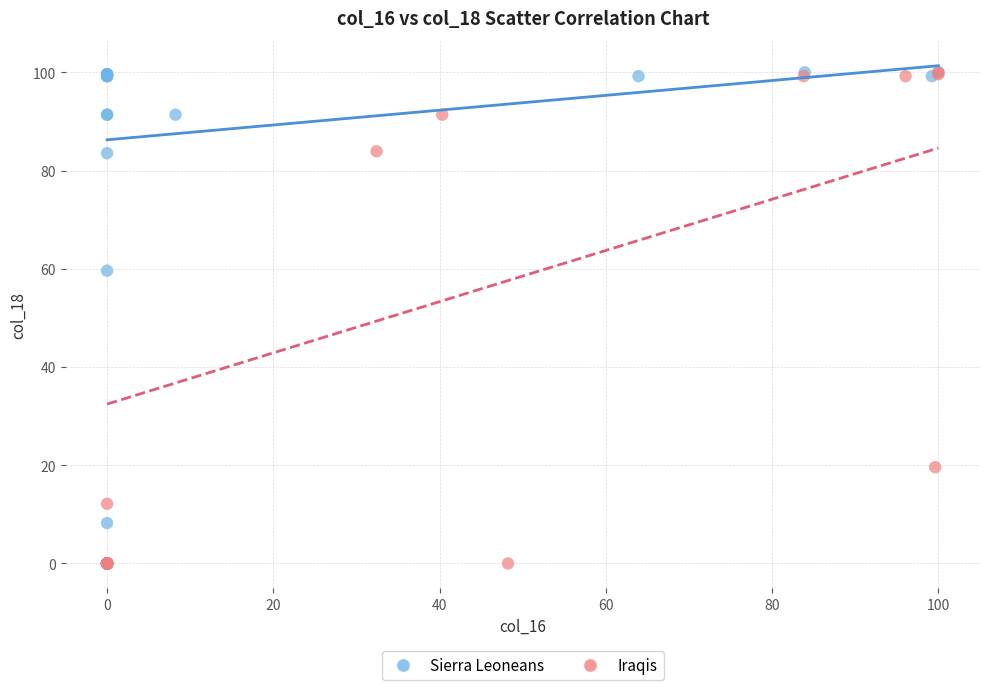

What are all the series names shown in the legend?

Sierra Leoneans, Iraqis